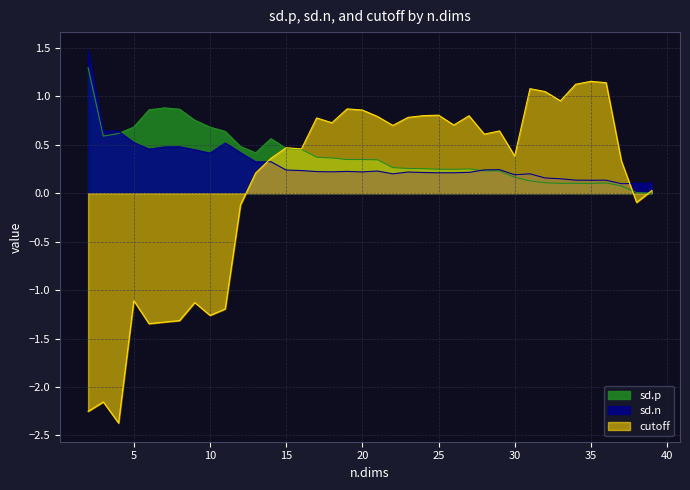

True or false: sd.n has more than 0 points higher than both neighbors.

True